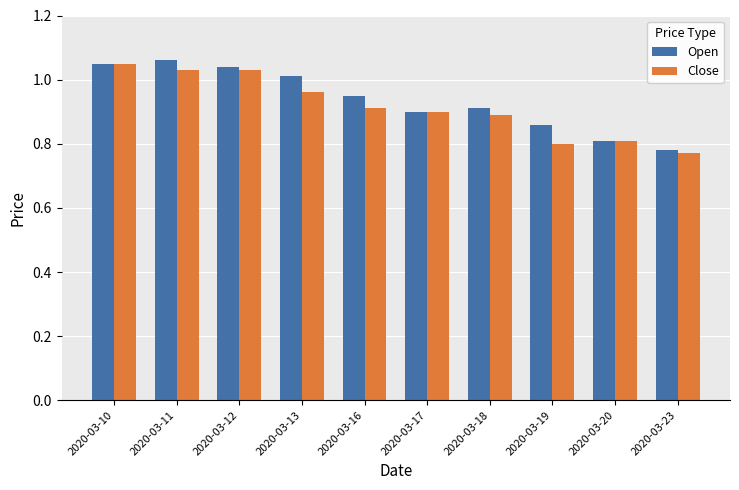

Which label corresponds to the smallest value in the chart?

2020-03-23